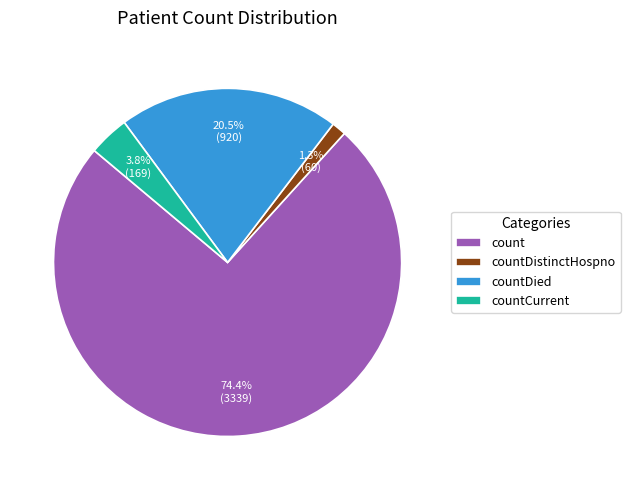

To the nearest percent, what is the average slice percentage?

25%